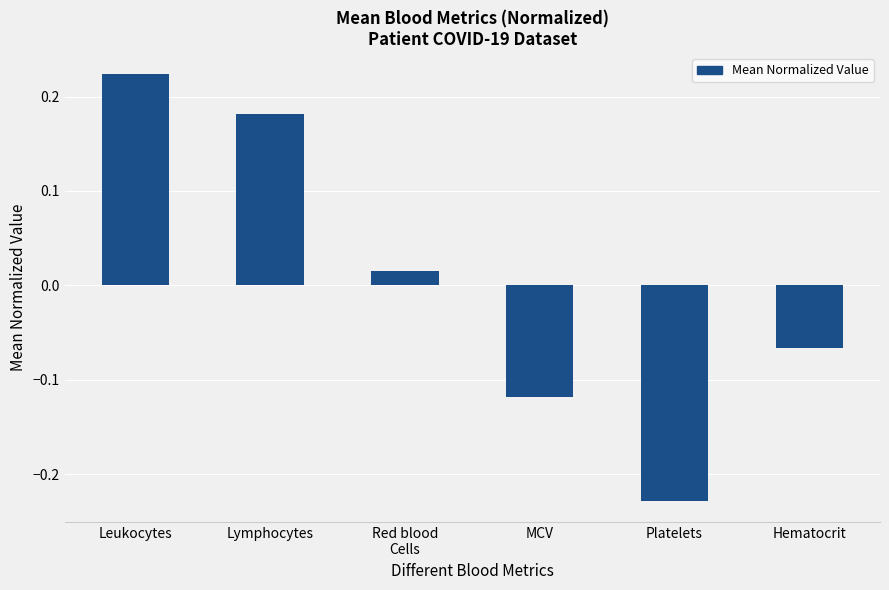

Does the chart contain any negative values?

Yes